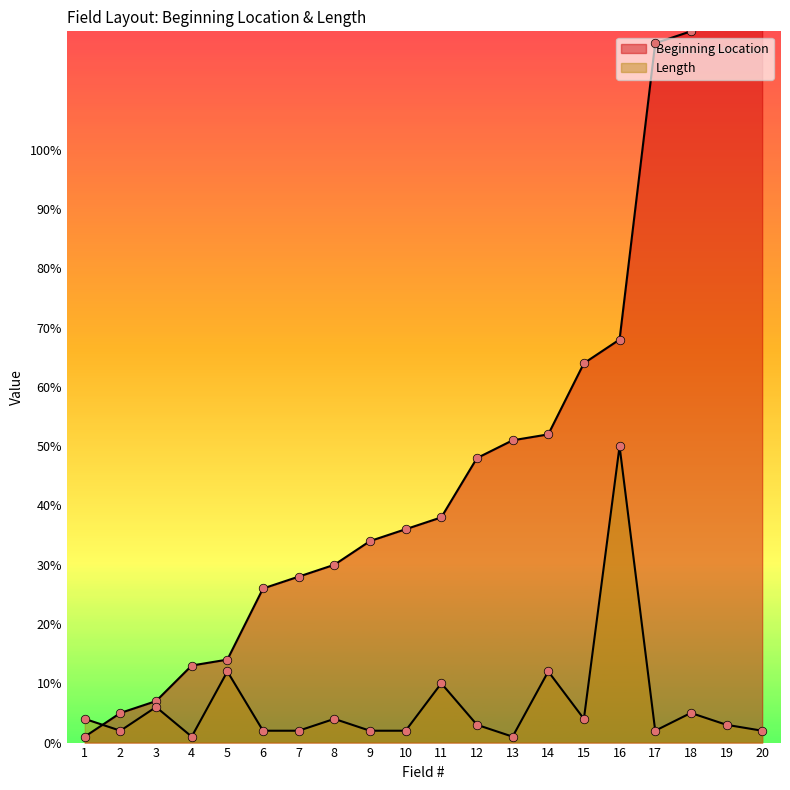

What are all the series names shown in the legend?

Beginning Location, Length